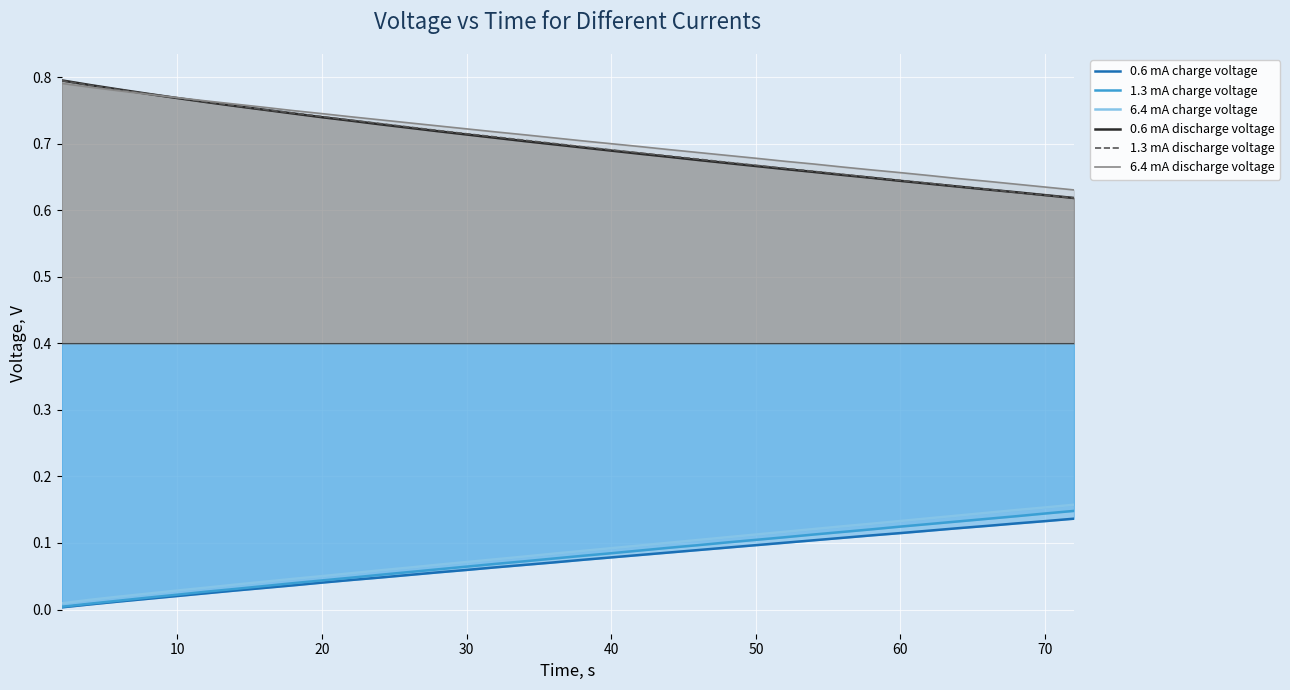

True or false: 0.6 mA charge voltage has more than 1 interior local peaks.

False